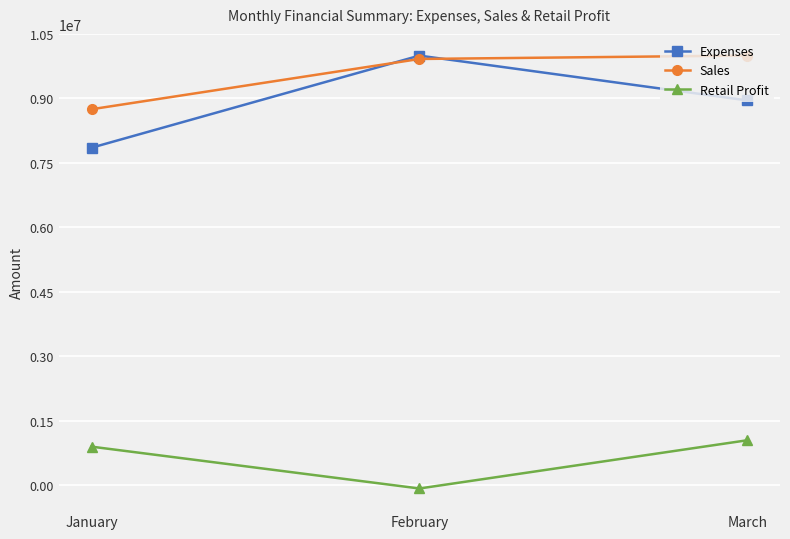

The value of Expenses at February is 13965513. True or false?

False